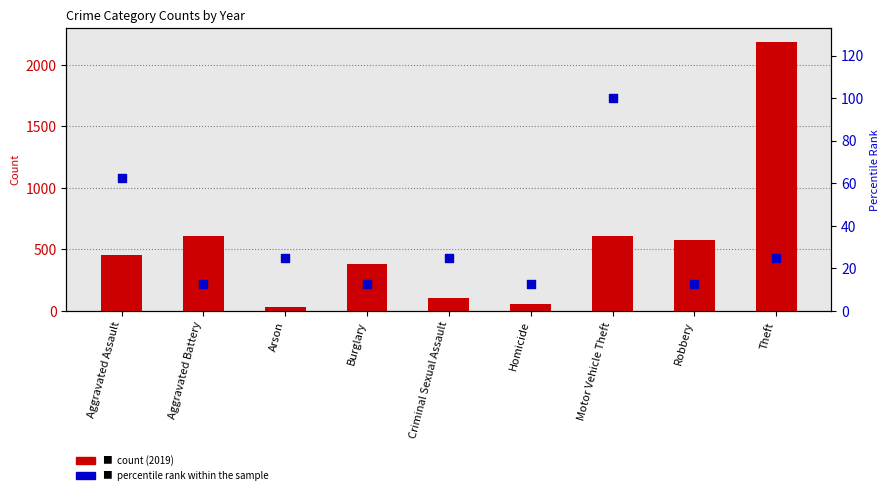

Which series reaches the minimum Y coordinate?

percentile rank within the sample